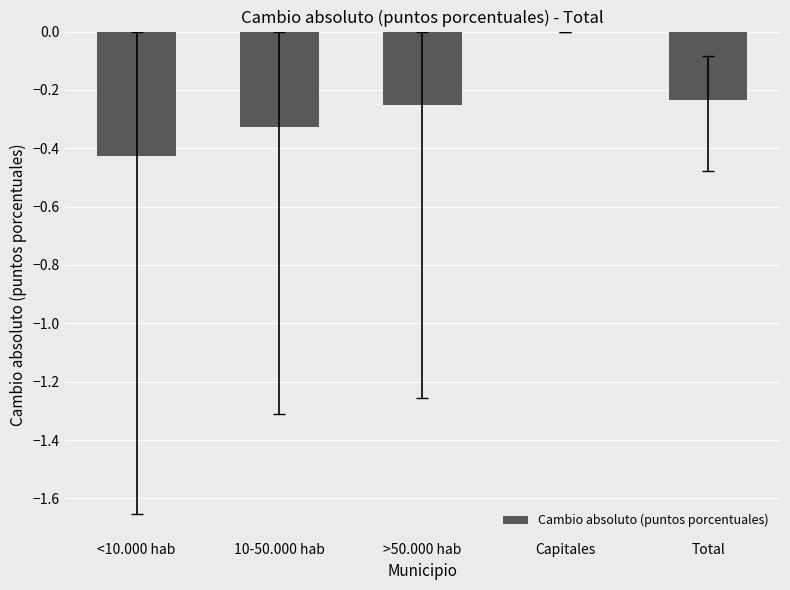

The chart shows a value of 0.0 at Capitales. True or false?

True